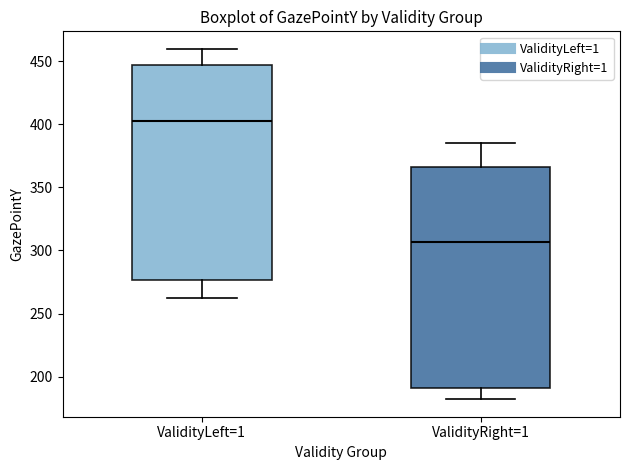

Reading left to right, transcribe this box plot: for each box, give where its median line is, the range the box spans, and where its two whiskers end, as read against the y-axis. The values are not printed on the chart, so give them approximately, as read against the axis.

ValidityLeft=1: median 405, box 275 to 450, whiskers 260 to 460
ValidityRight=1: median 305, box 190 to 365, whiskers 180 to 385